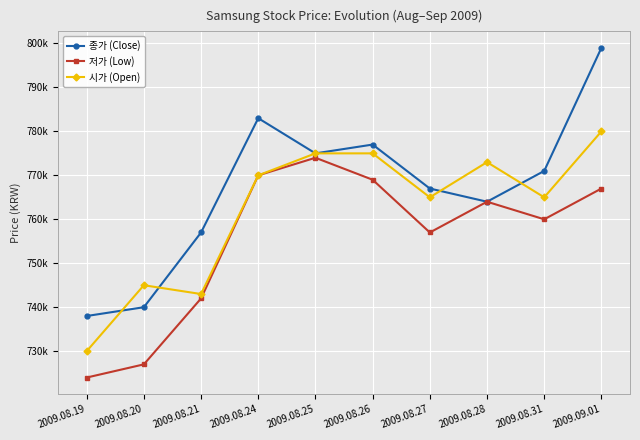

True or false: 종가 (Close) and 저가 (Low) cross at least once.

False